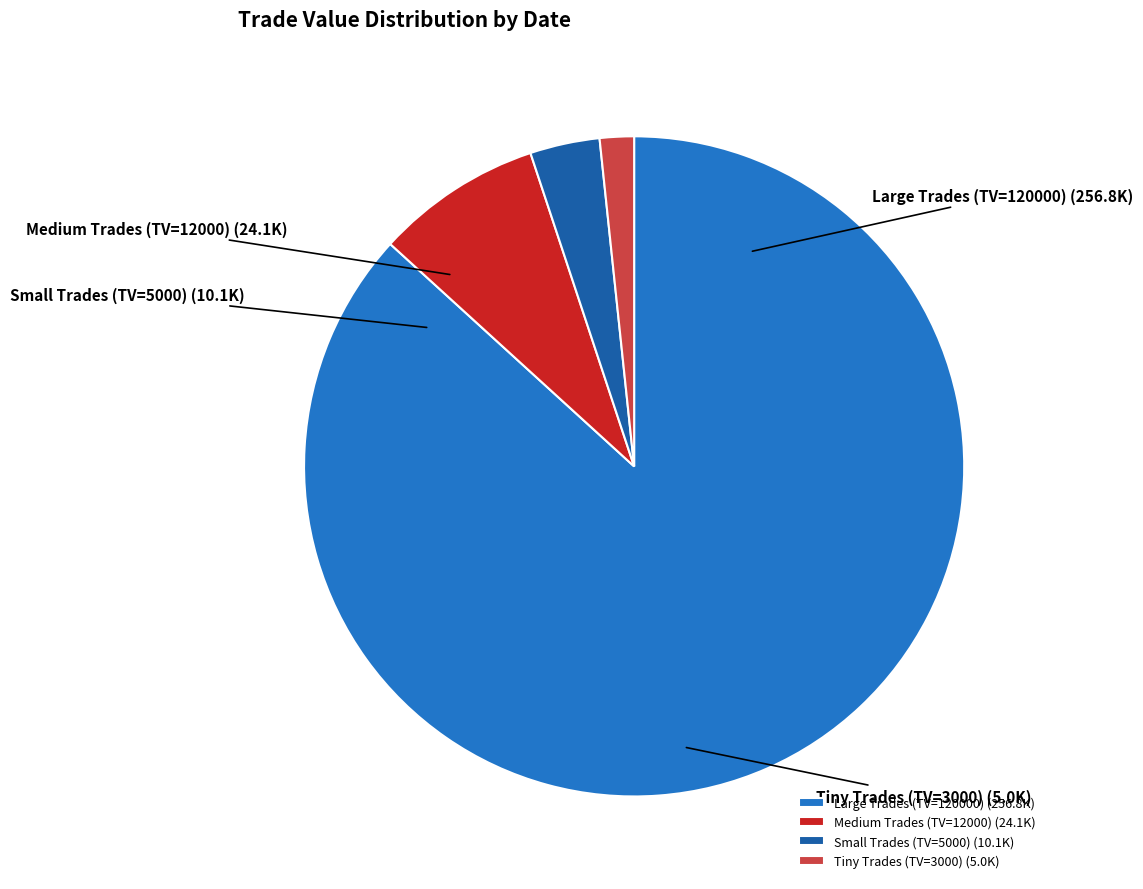

True or false: Medium Trades (TV=12000) accounts for 8% of the total.

True